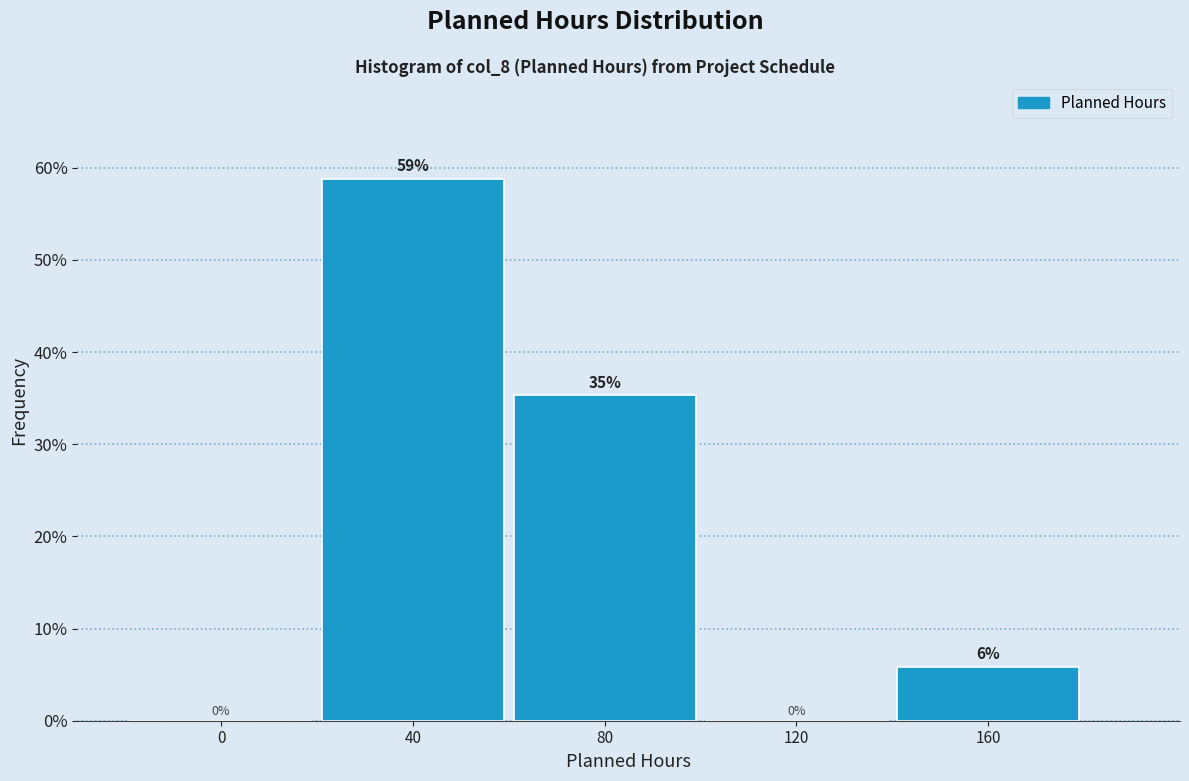

Is it true that the value at 160 is 5.9?

True